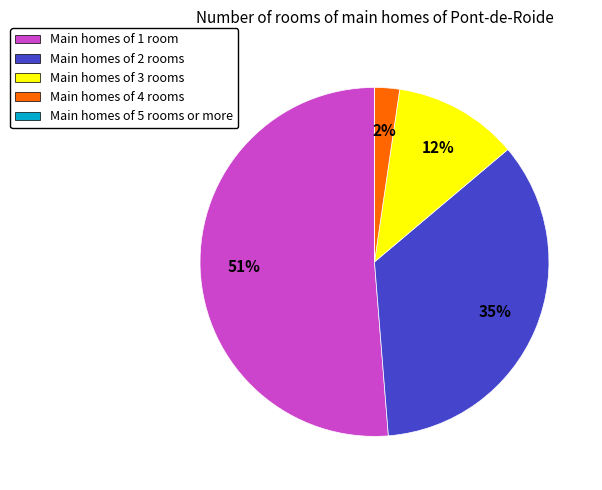

What percentage is the Main homes of 1 room slice, to the nearest percent?

51%